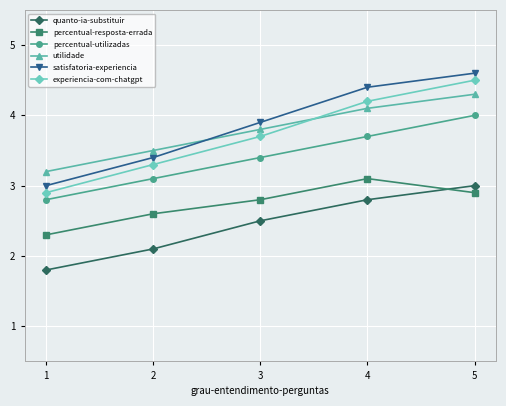

At which category does percentual-resposta-errada reach its first local peak?

4